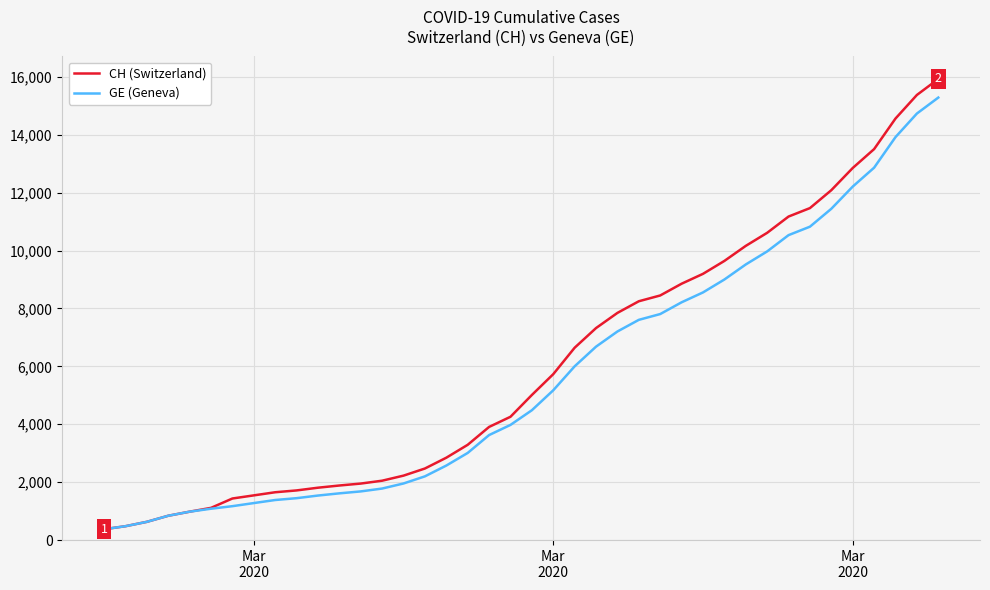

Which series has the widest spread of values?

CH (Switzerland)